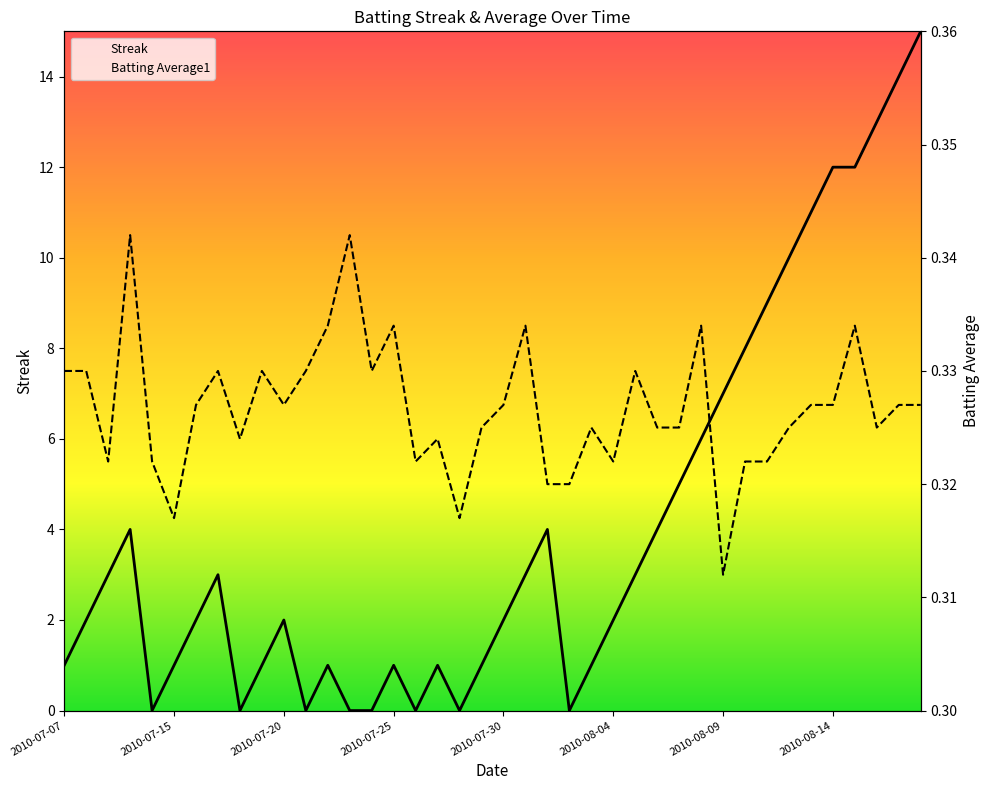

How many interior local valleys does the Streak series have?

6